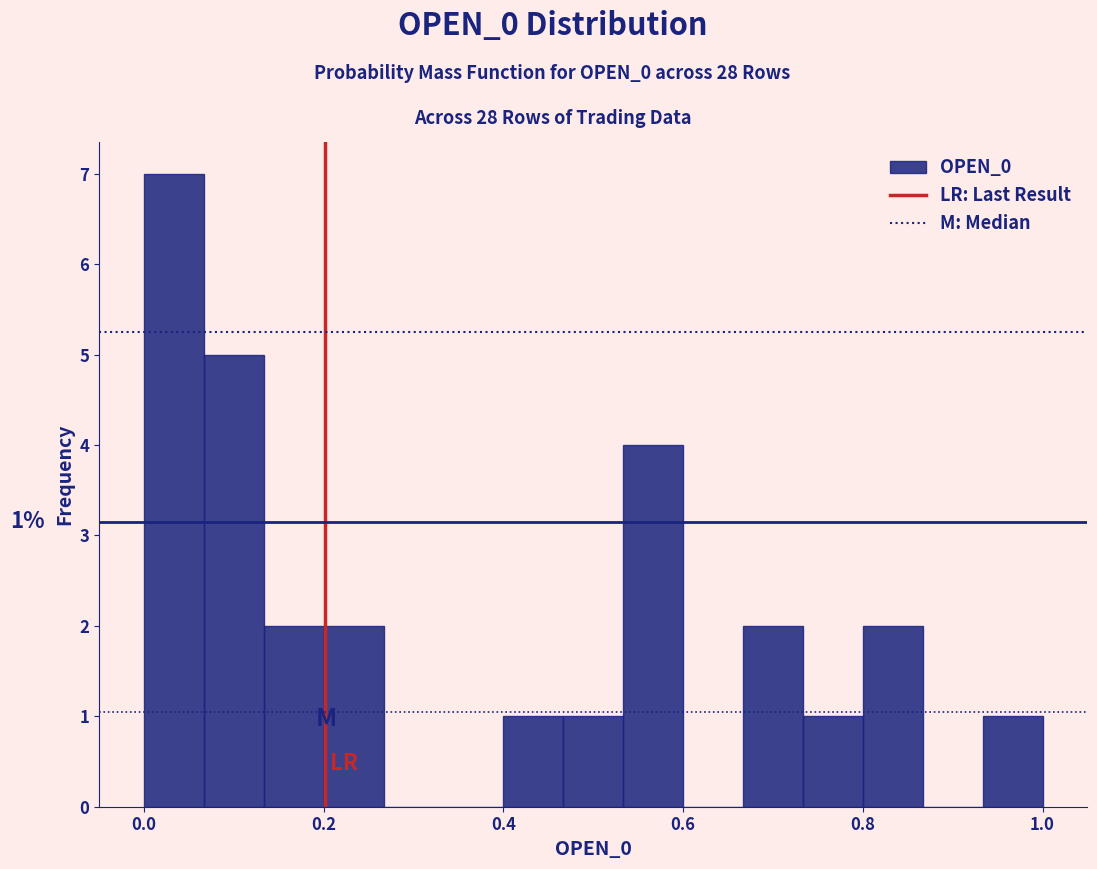

Read against the x-axis, roughly where is the centre of the tallest bar?

0.04